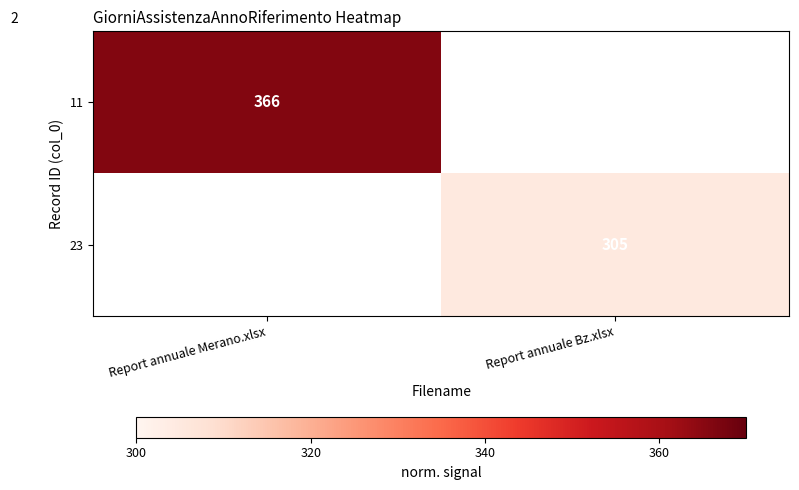

The 23 series shows 305 at Report annuale Bz.xlsx. True or false?

True